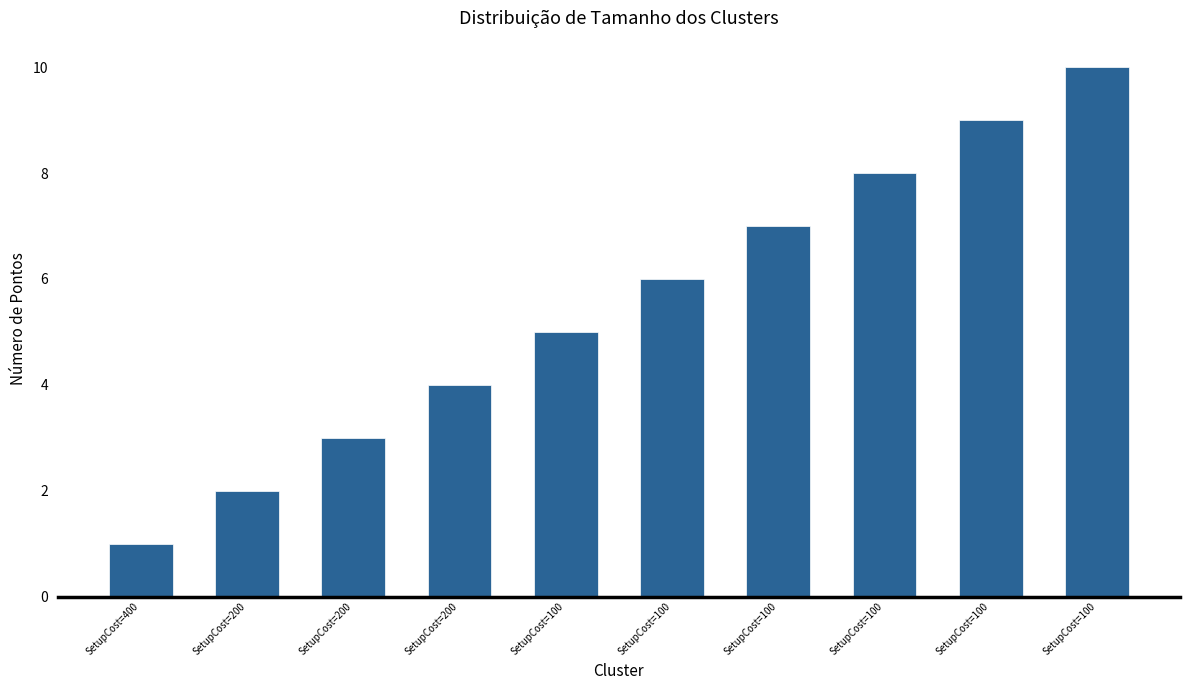

What is the ratio of the value at SetupCost=100 to the value at SetupCost=400?

6.0